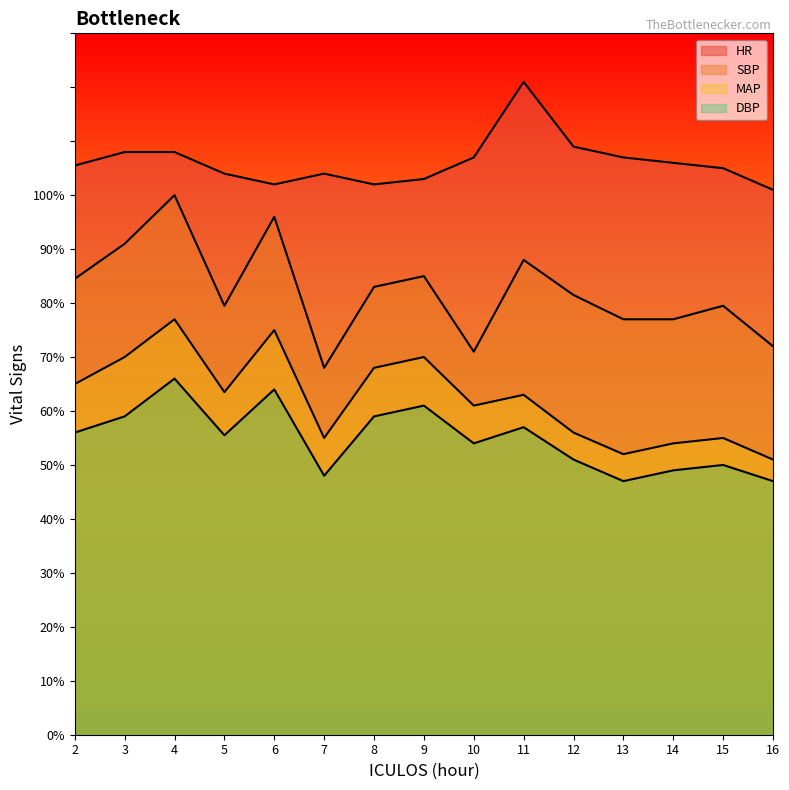

How many lines are shown in the chart?

4